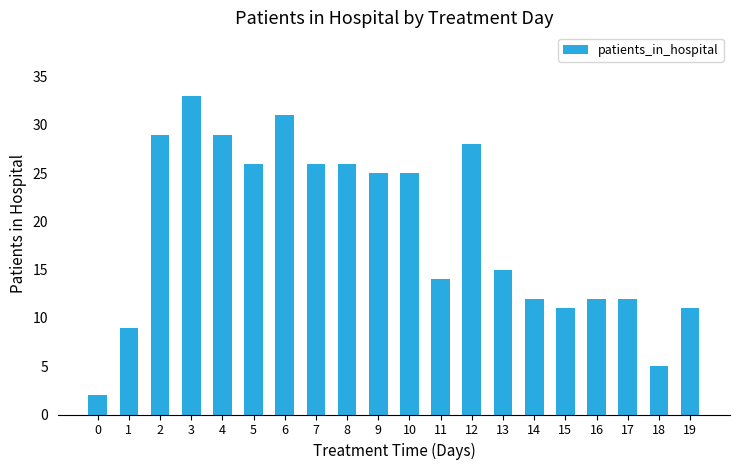

What is the sum of the values at 2 and 1?

38